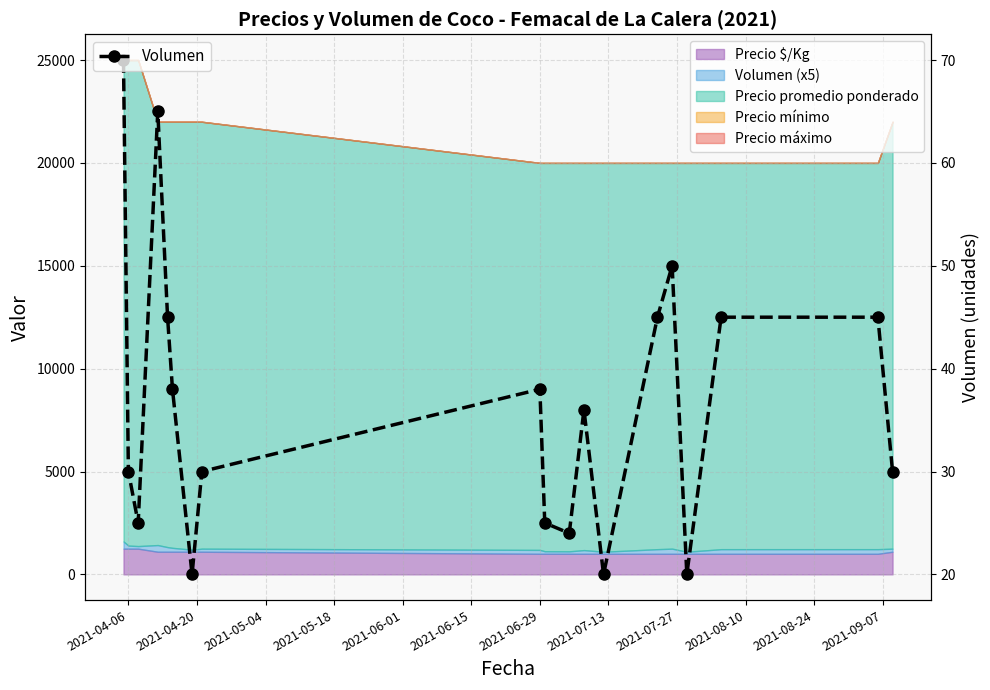

In Volumen, how many points are lower than both neighbors (excluding endpoints)?

5